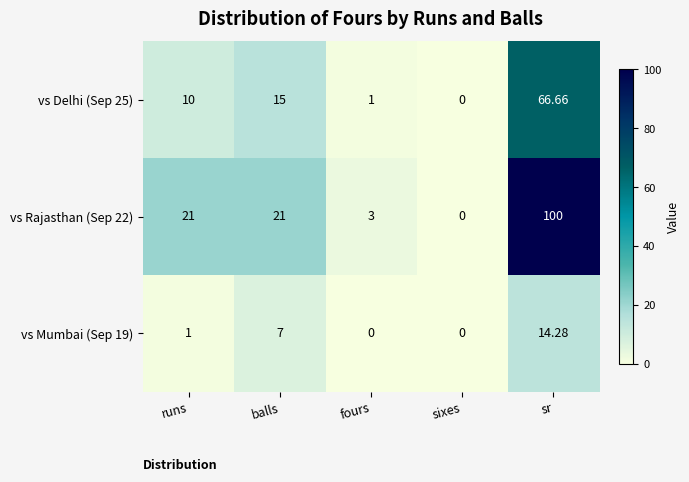

How many data points does each series have?

5